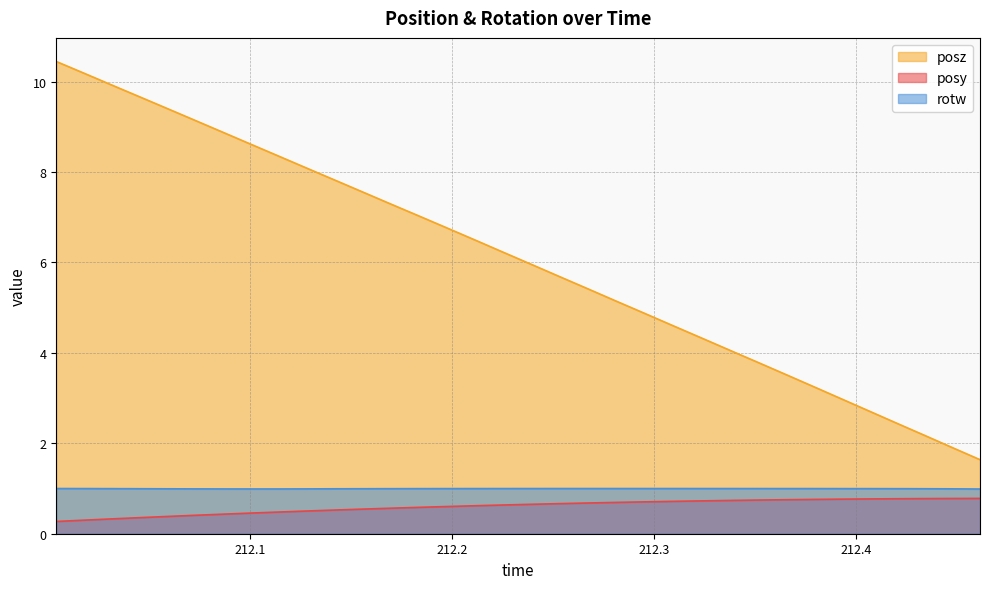

Read the posz value at 212.3508.

3.8